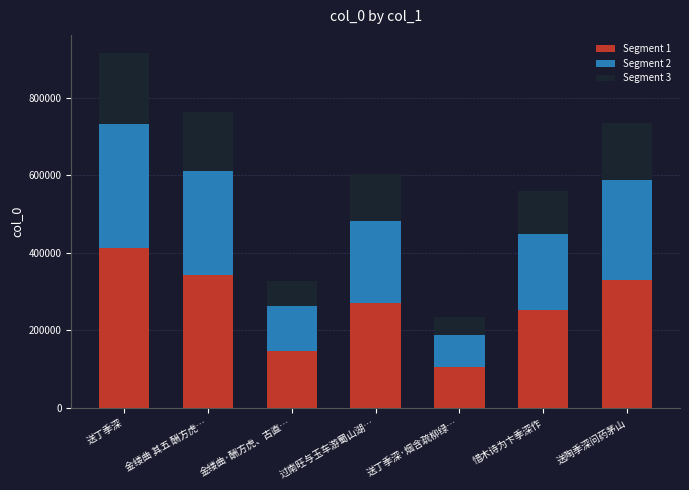

What is the lowest value of the Segment 1 series?

106146.9